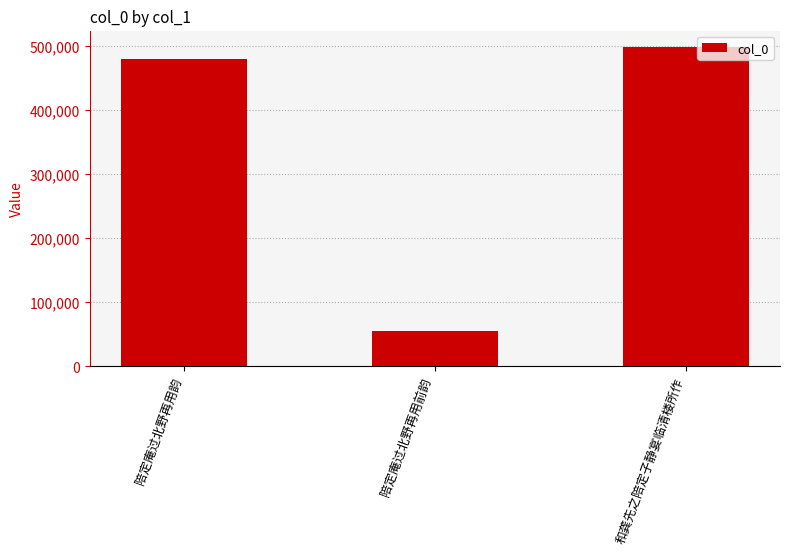

Does the chart contain stacked bars?

No